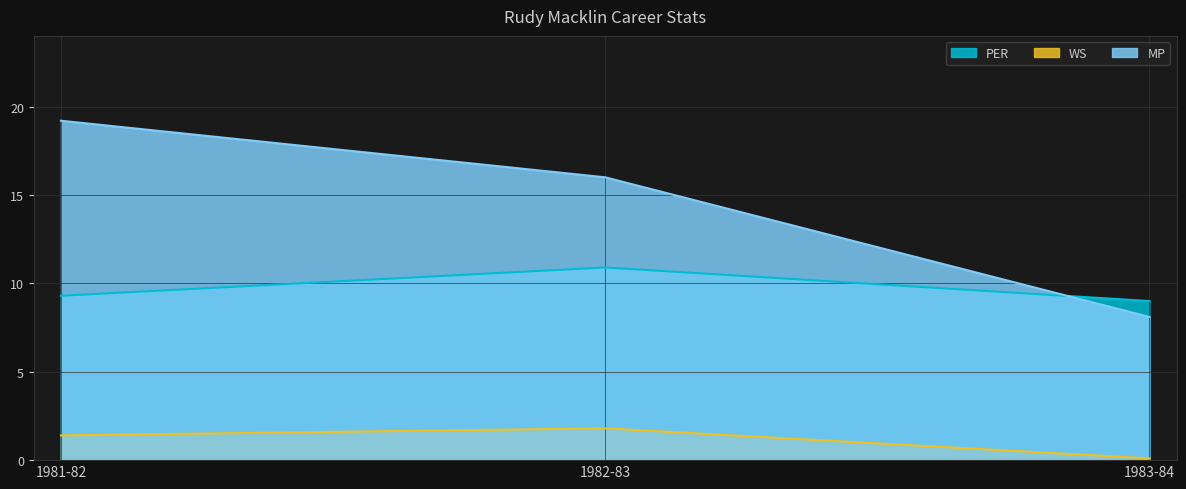

What is the sum of all MP values?

43.3